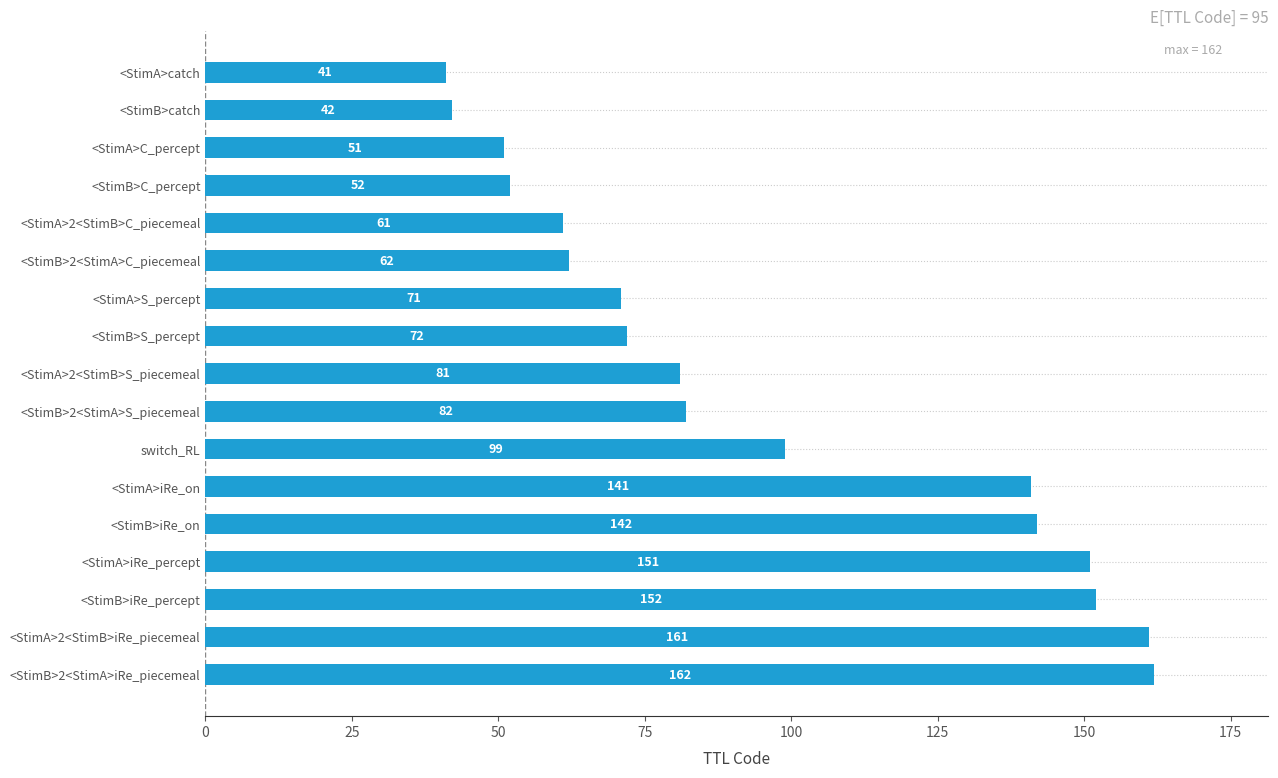

What is the ratio of the value at <StimB>2<StimA>iRe_piecemeal to the value at <StimB>C_percept?

3.1